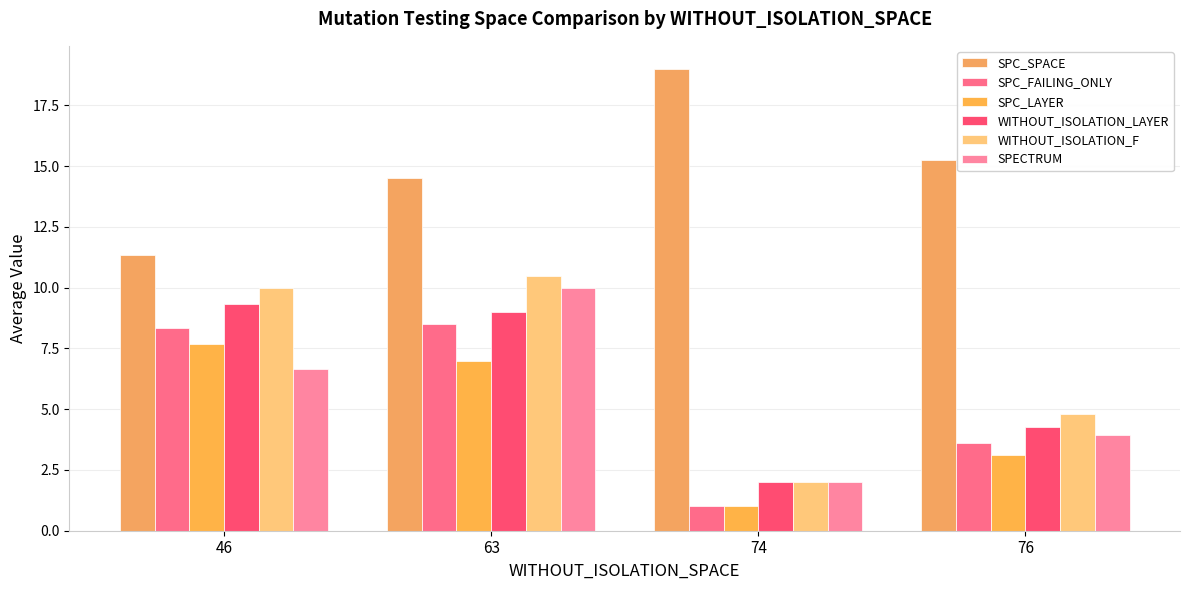

How many data points in SPC_FAILING_ONLY are less than 8?

2